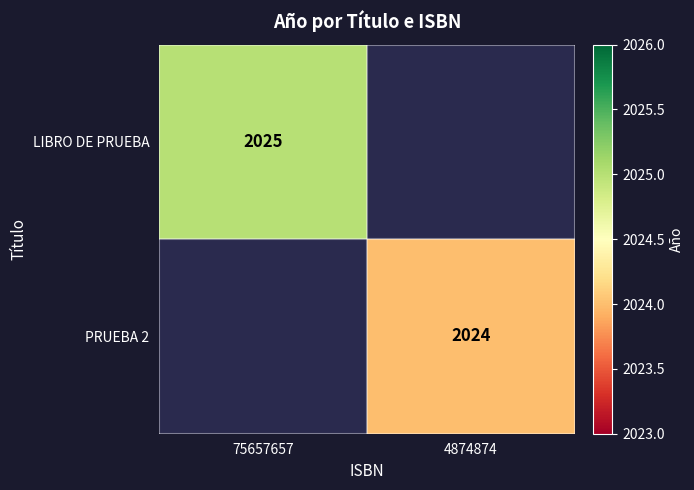

Is it true that LIBRO DE PRUEBA equals 2025 at 75657657?

True